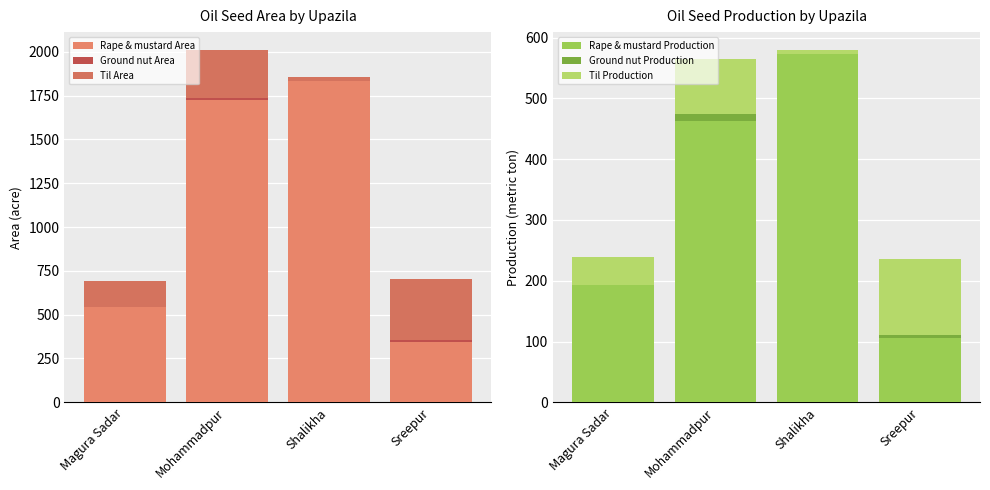

What is the sum of the Til Production values at Shalikha and Mohammadpur?

98